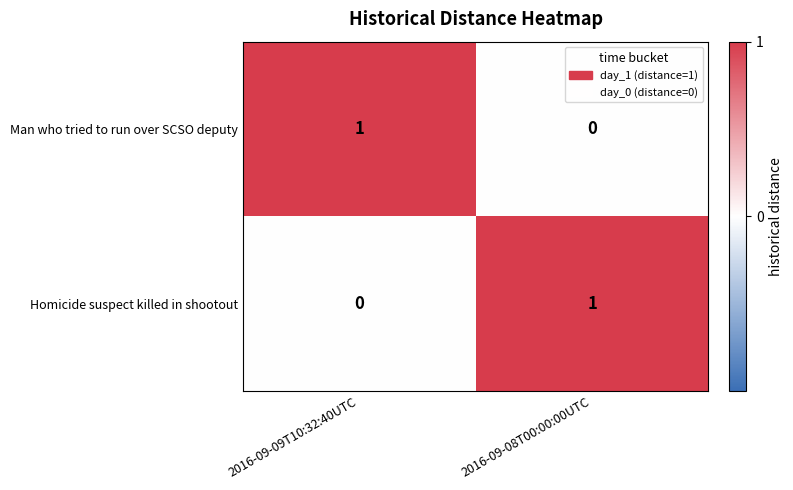

At which label is Homicide suspect killed in shootout closest to 0?

2016-09-09T10:32:40UTC